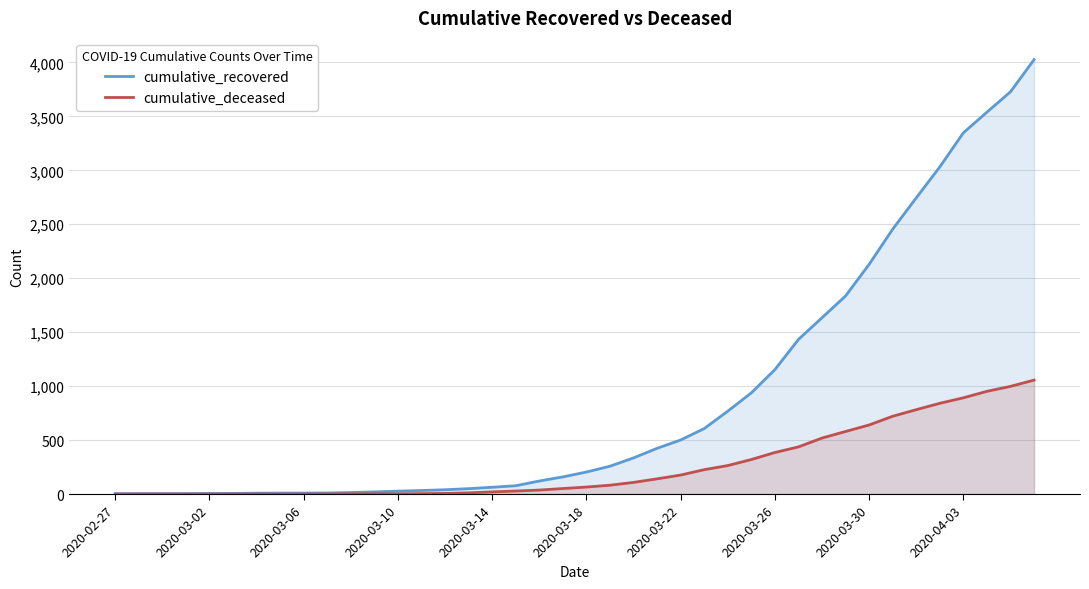

True or false: cumulative_deceased and cumulative_recovered intersect in this chart.

False